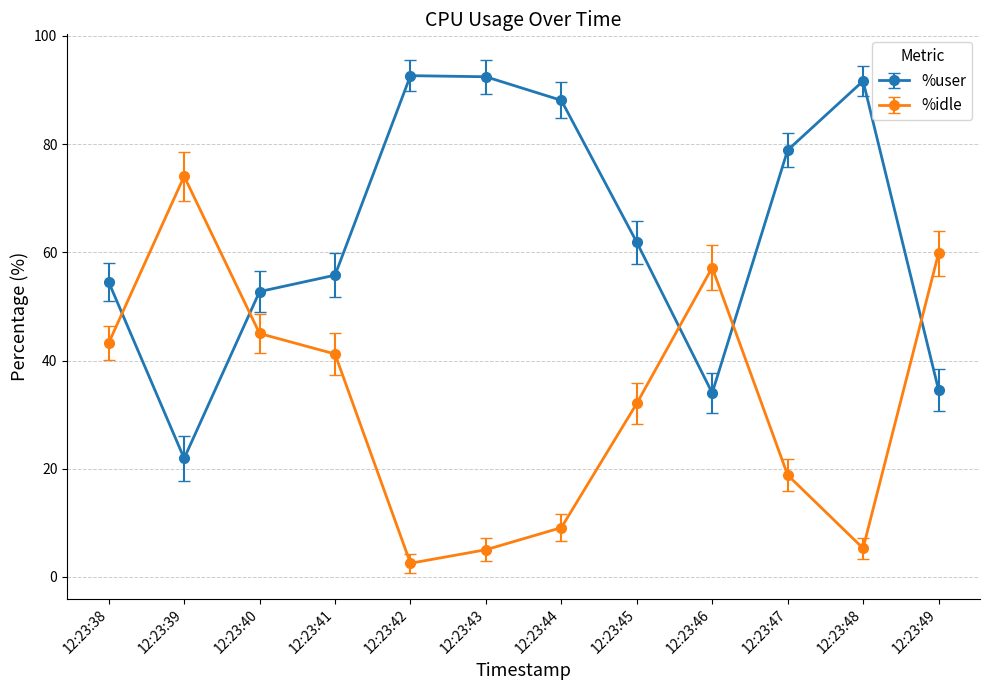

How many data points in %user are less than 61?

6